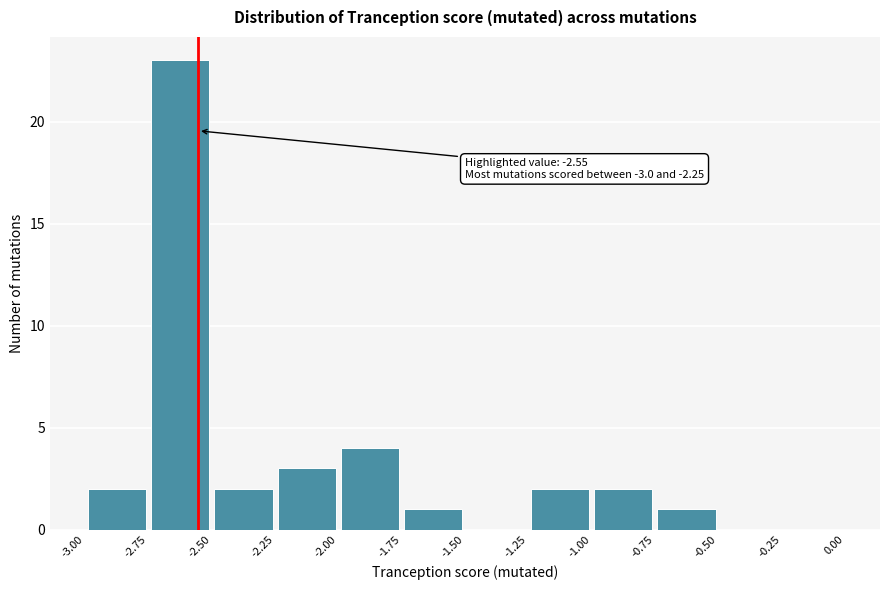

Over which range of the x-axis is the bar tallest?

-2.75 to -2.50